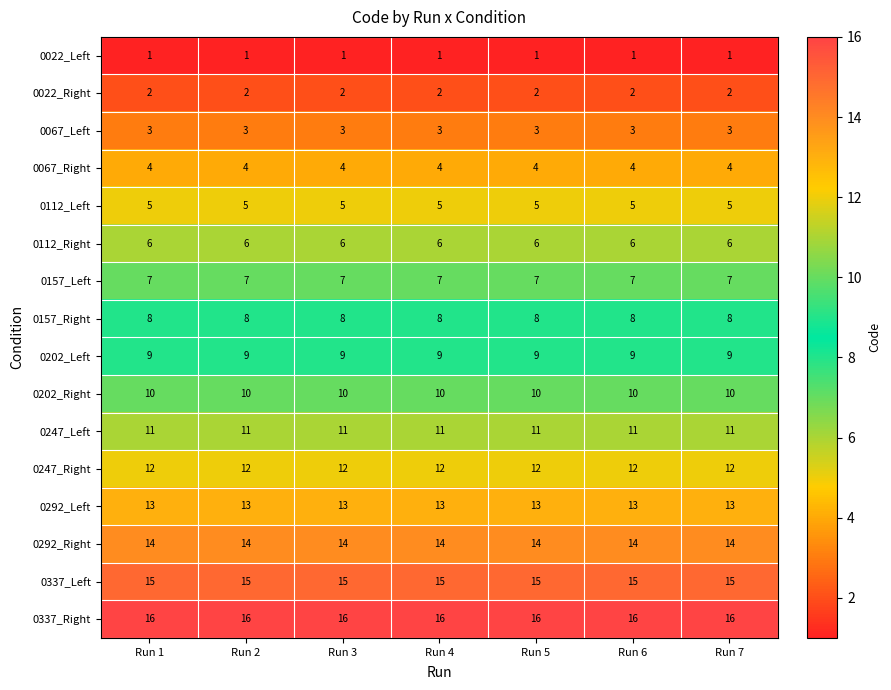

Is it true that 0067_Right equals 4 at Run 1?

True